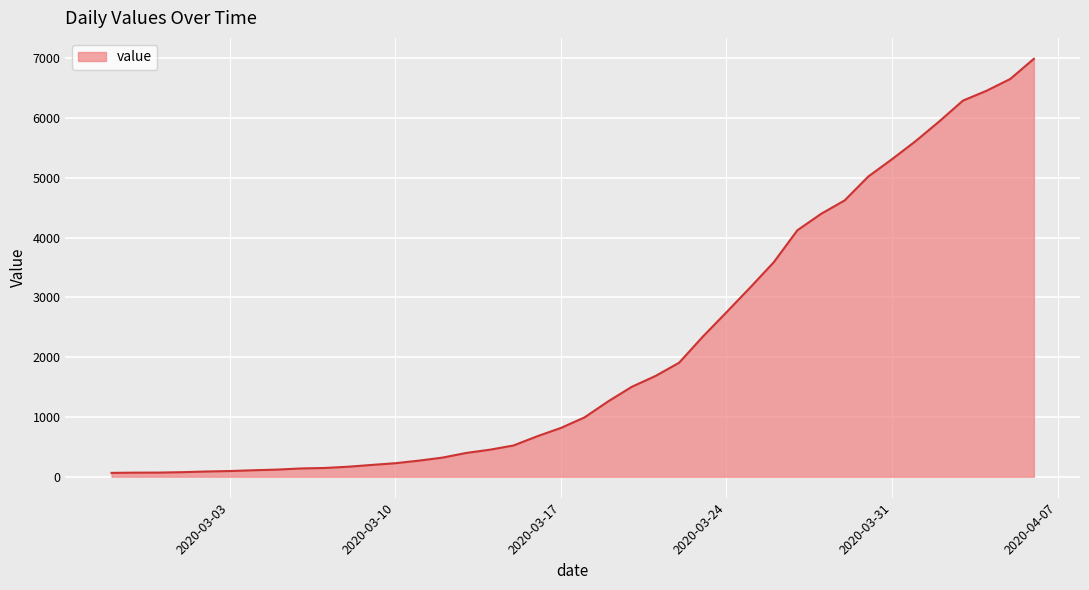

Is this an area chart (filled region under the line)?

Yes